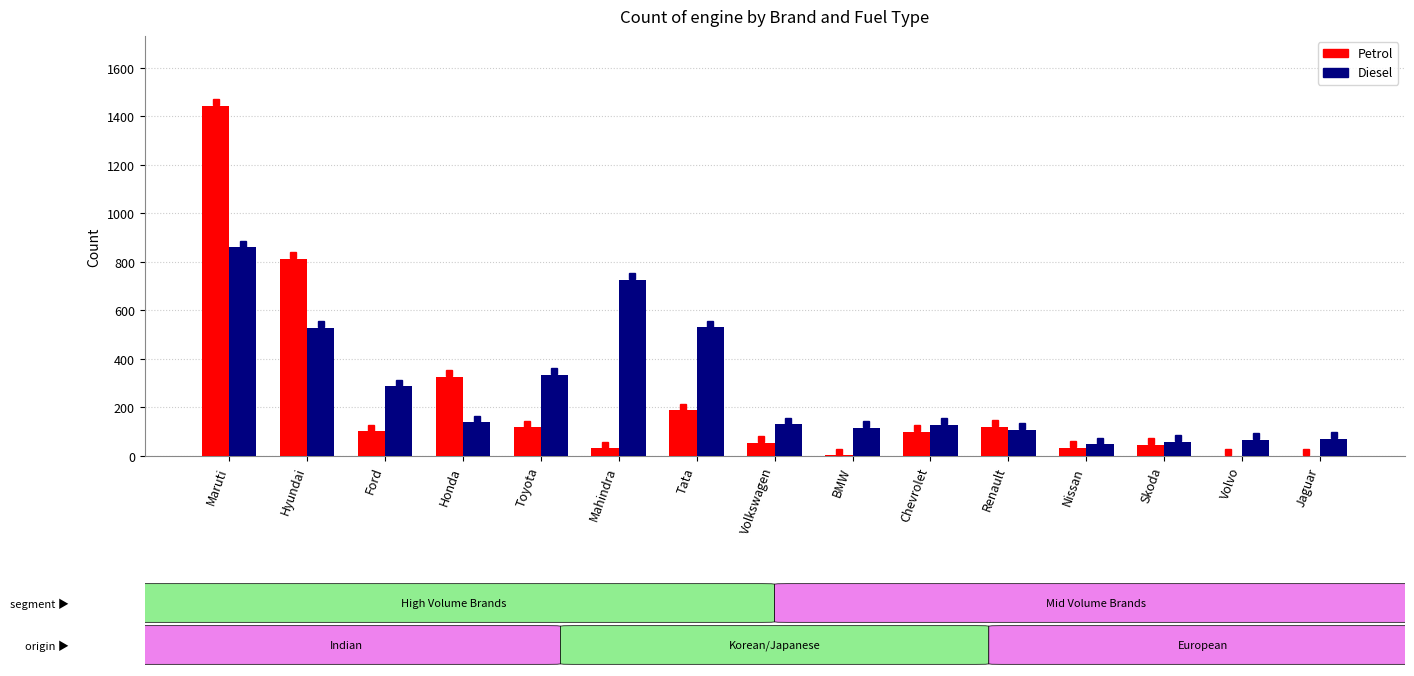

Between Toyota and BMW, which series saw the biggest shift?

Diesel